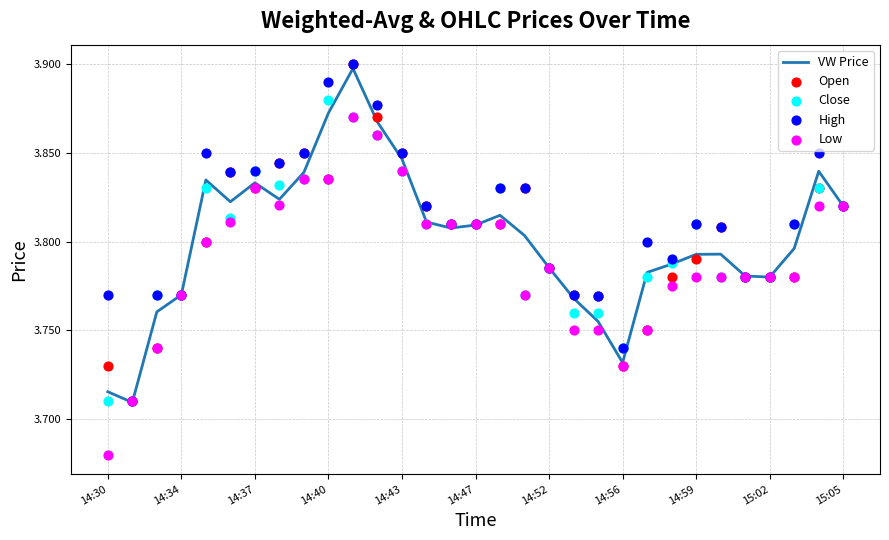

Which series reaches the minimum Y coordinate?

Low